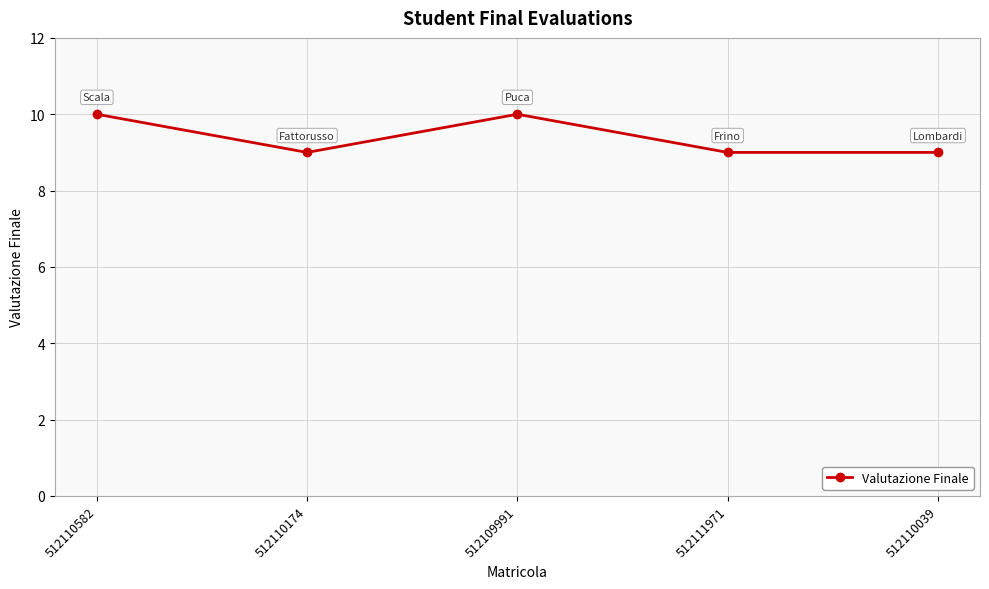

Is it true that the value at 512110582 is 14?

False